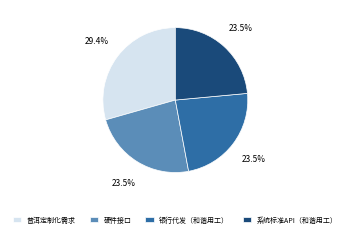

Is it true that 硬件接口 is 35% of the pie?

False